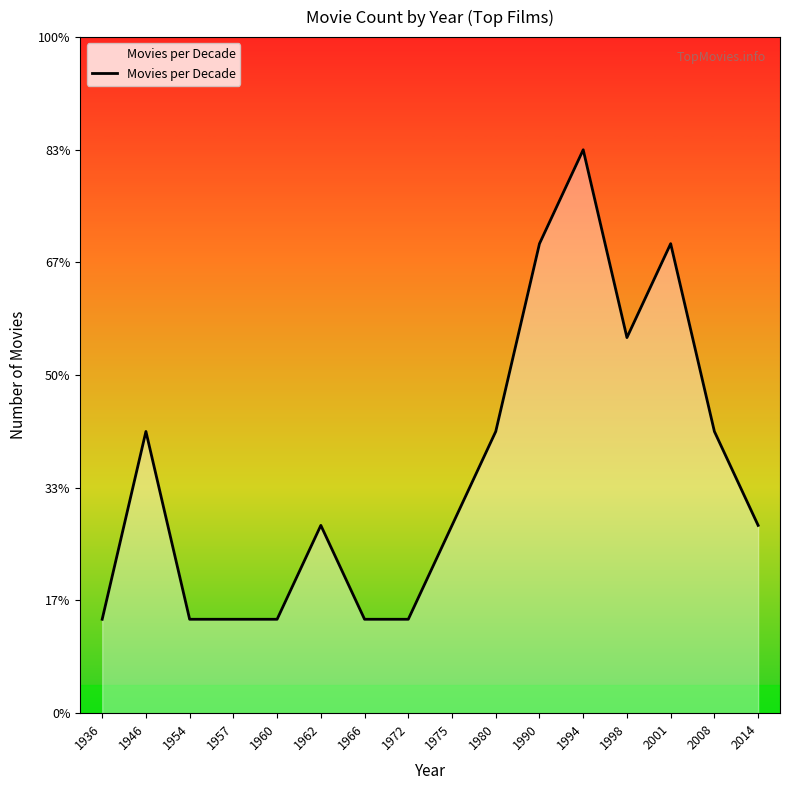

Does the chart have visible grid lines?

No